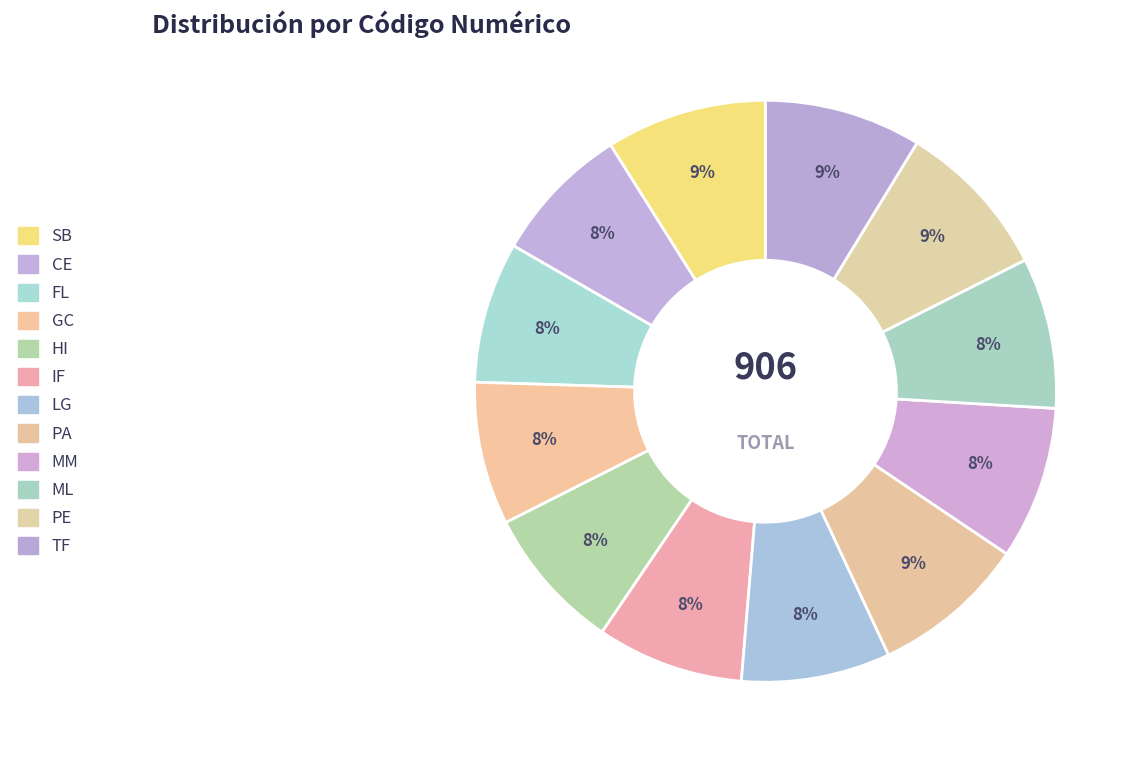

Does any single category account for the majority?

No